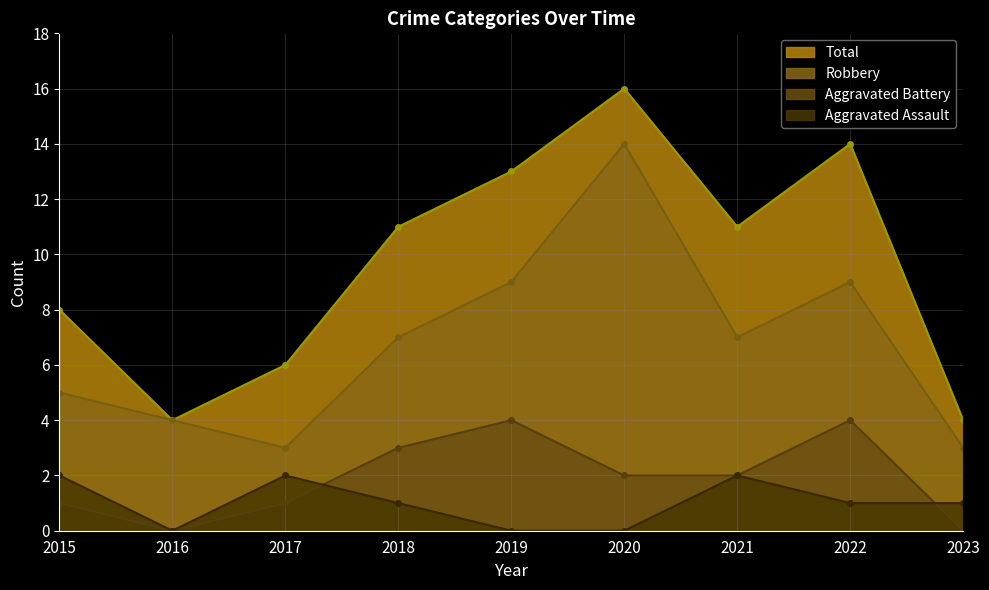

How many positive values does the Aggravated Assault series have?

6